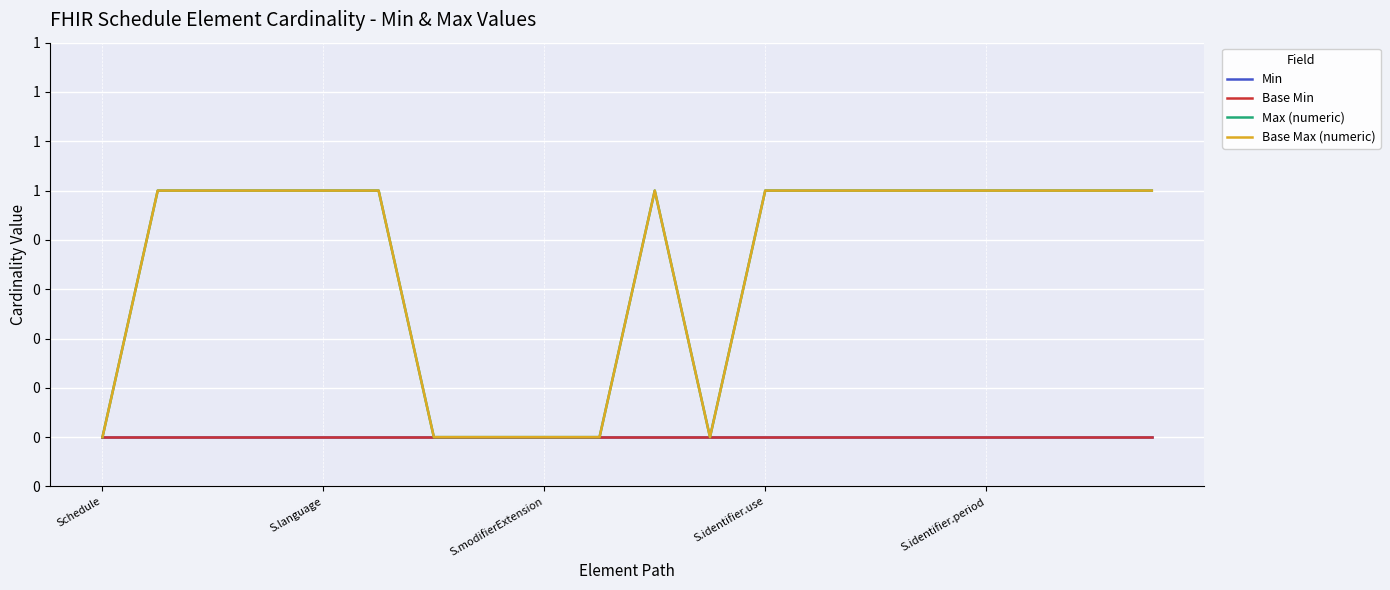

How many interior local peaks does the Max (numeric) series have?

1